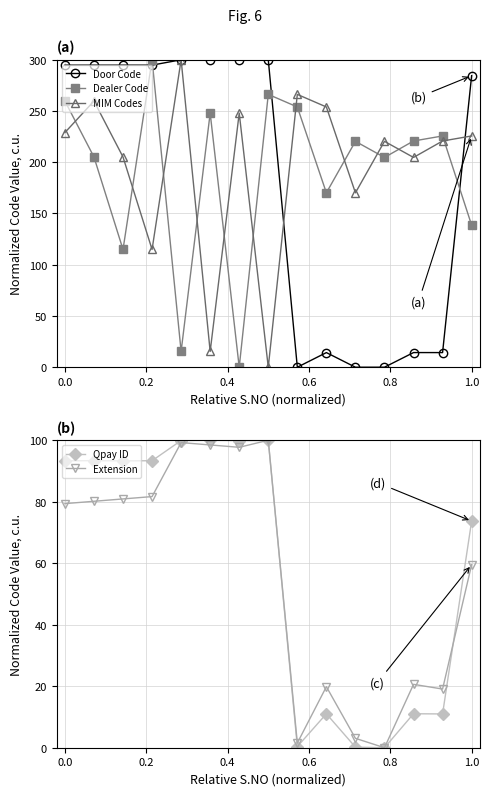

After their last crossing, which series has the higher values: MIM Codes or Dealer Code?

MIM Codes